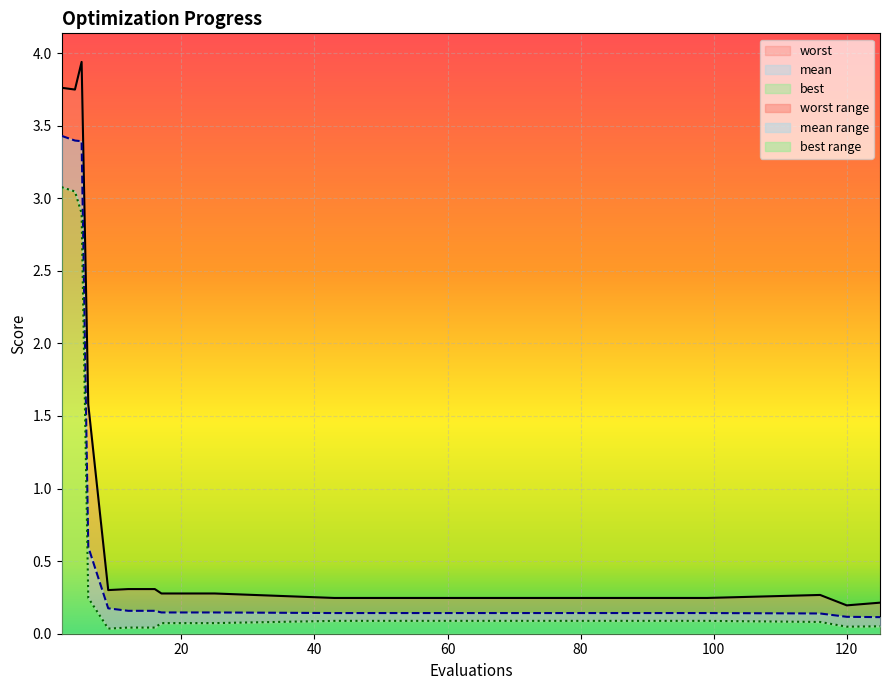

Between 2 and 120, which series saw the biggest shift?

worst